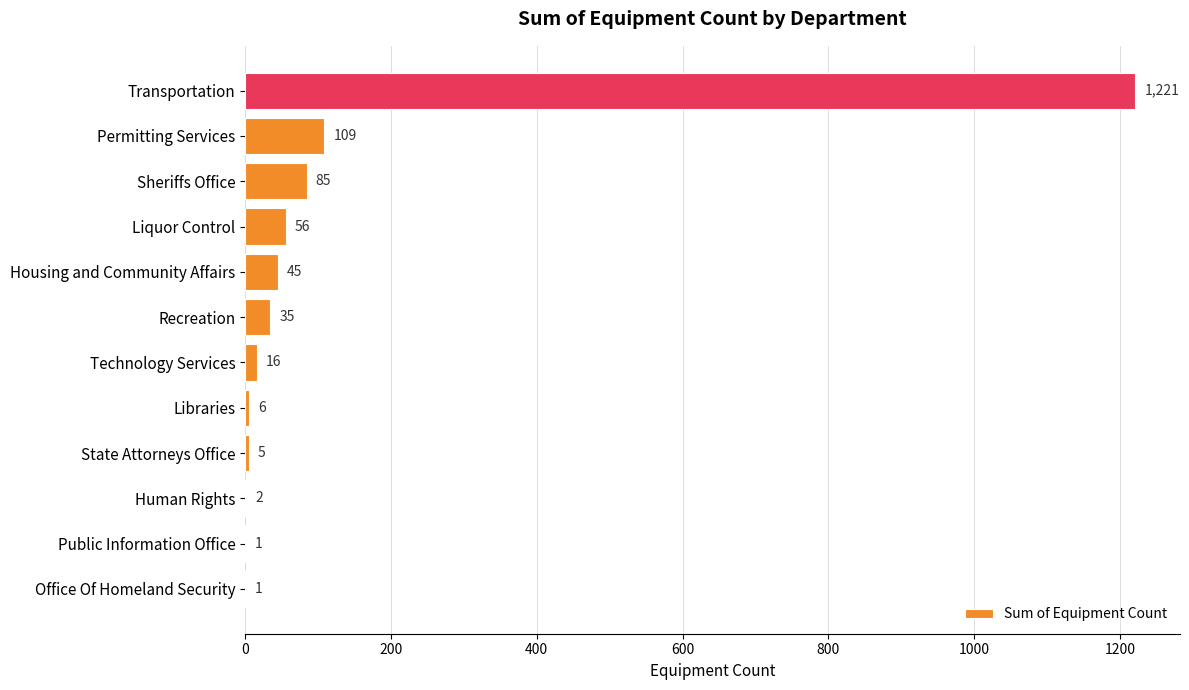

What is the sum of all values?

1582